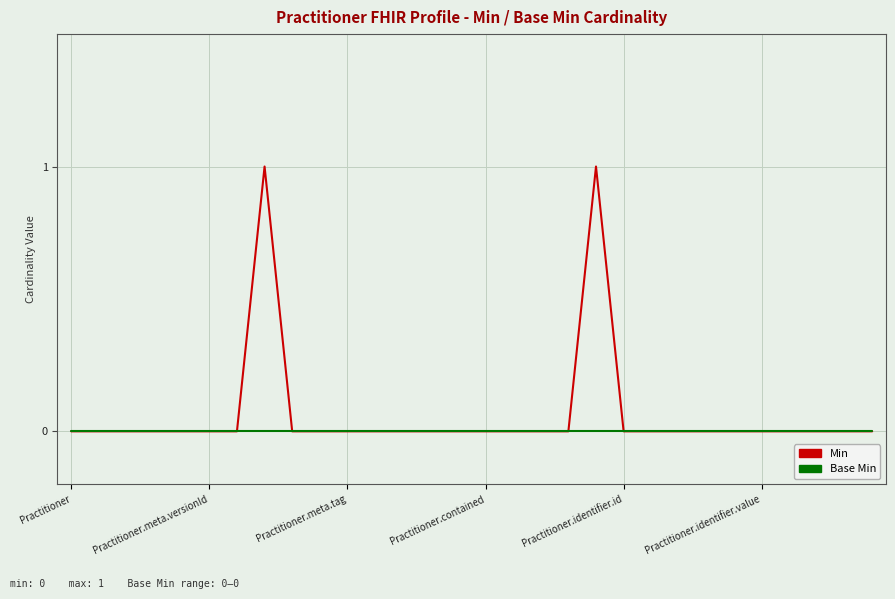

List the series in order of their peak value, lowest first.

Base Min, Min